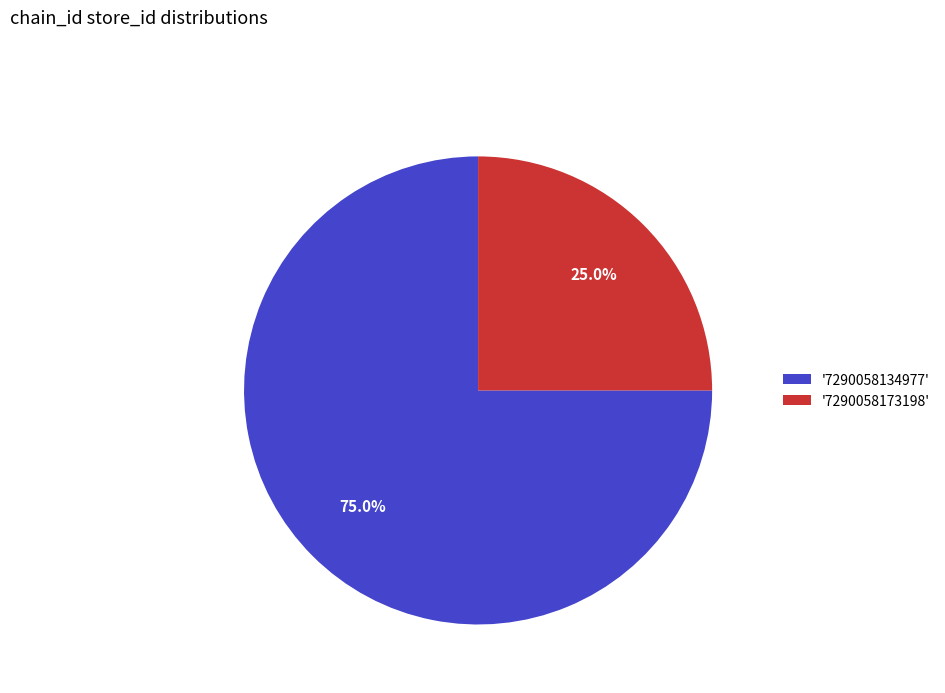

What percentage is NOT represented by '7290058173198'?

75.0%